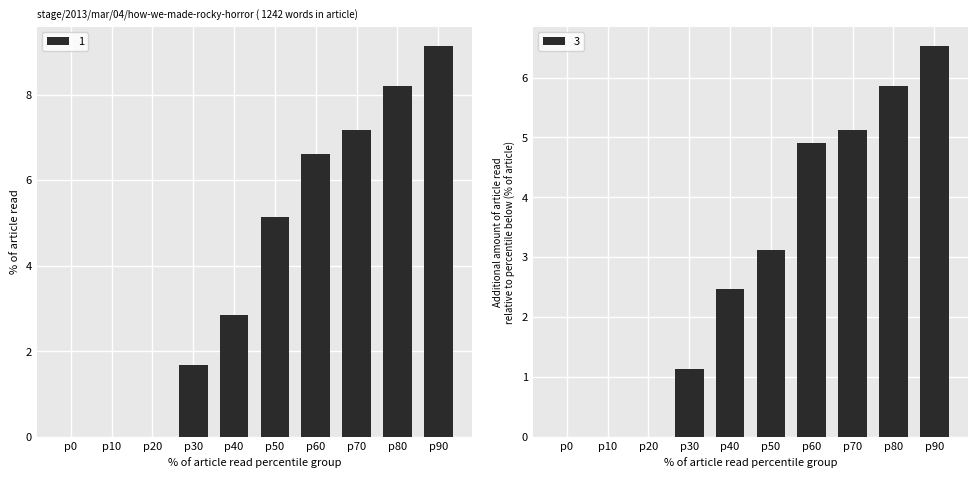

Are the bars grouped side by side (vs. stacked)?

Yes